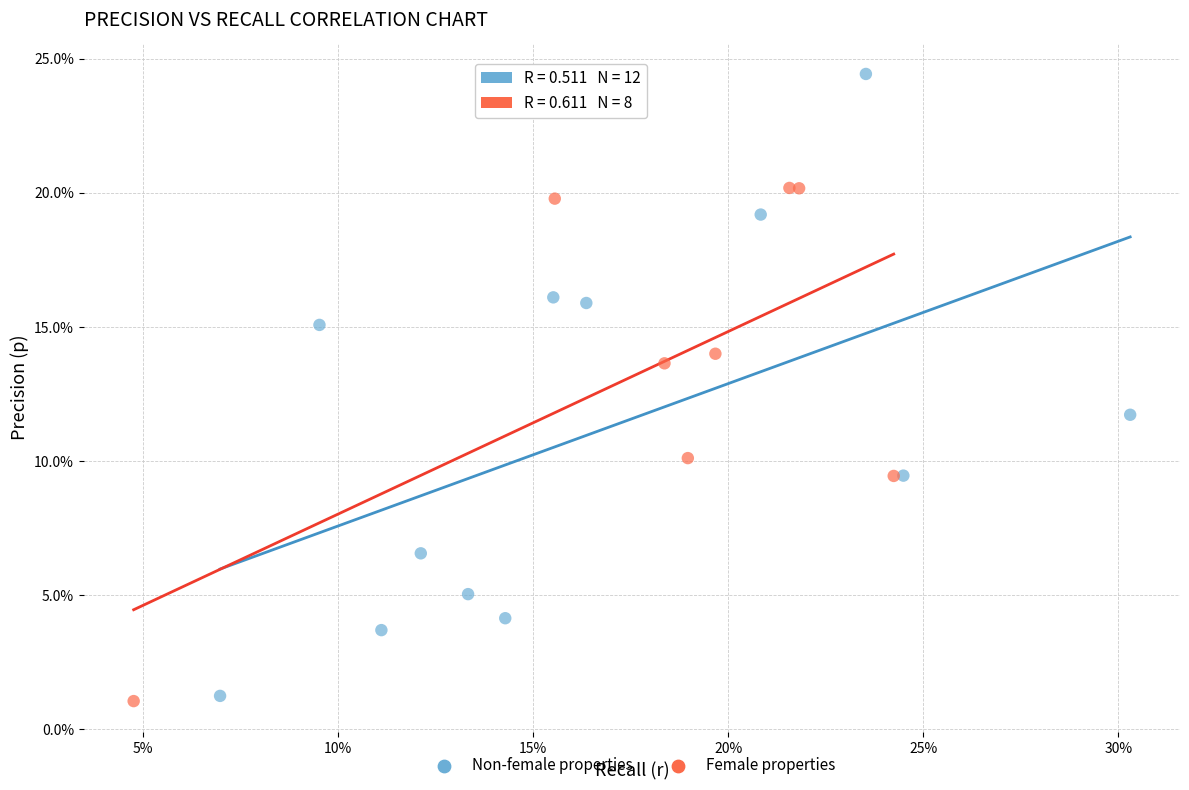

What are all the series names shown in the legend?

Non-female properties, Female properties